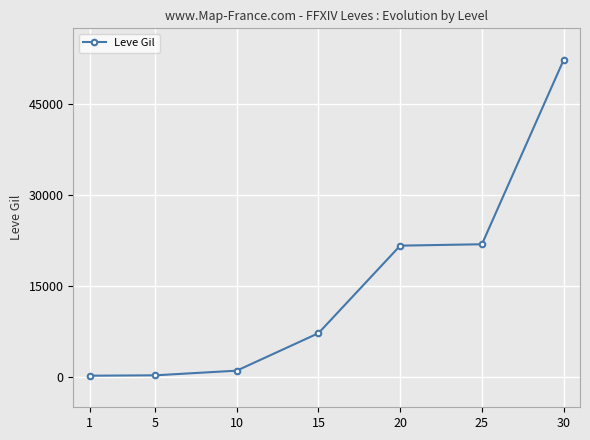

What is the sum of all values?

104190